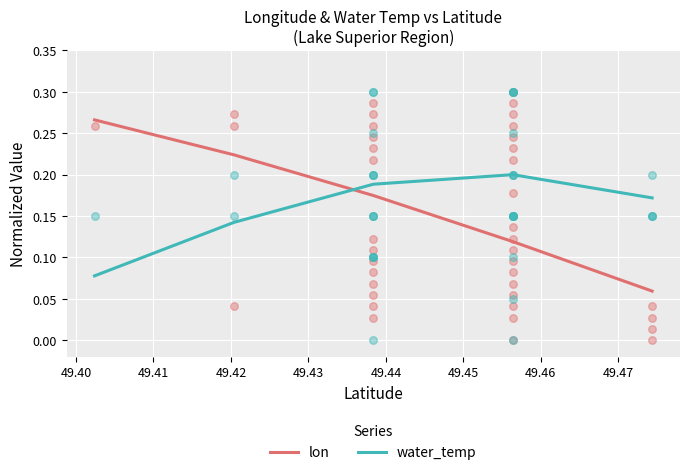

Which series has the largest total across all categories?

lon